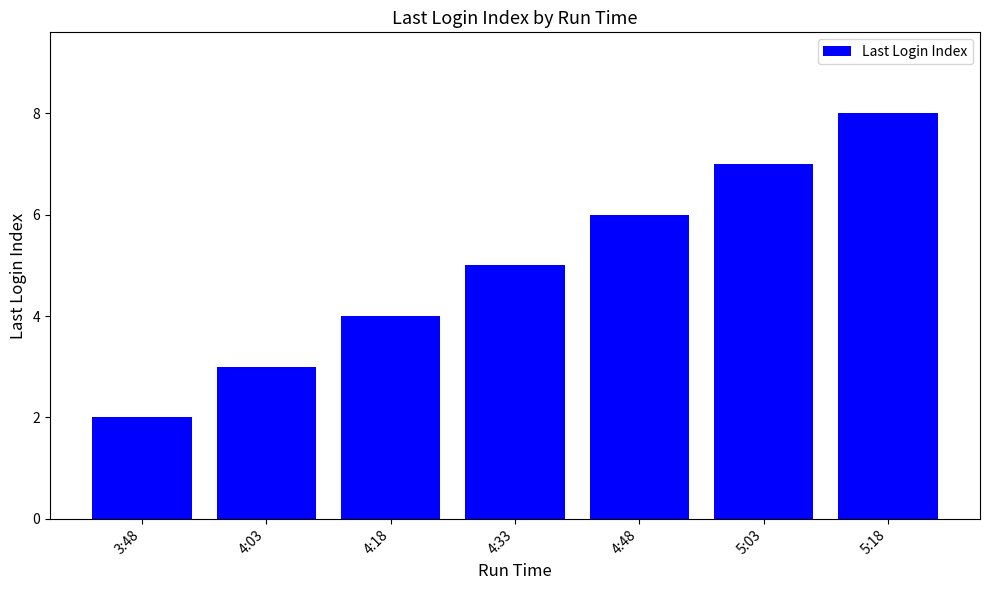

Approximately how many times larger is the value at 5:03 compared to 5:18?

0.9